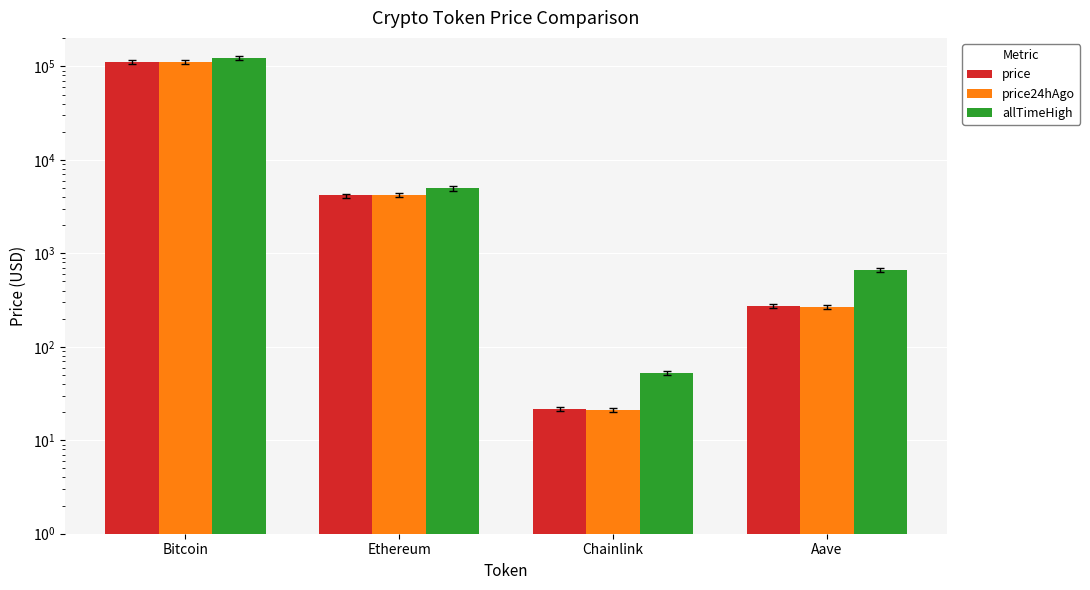

What is the value of the price bar at the 1st from the left?

111912.0